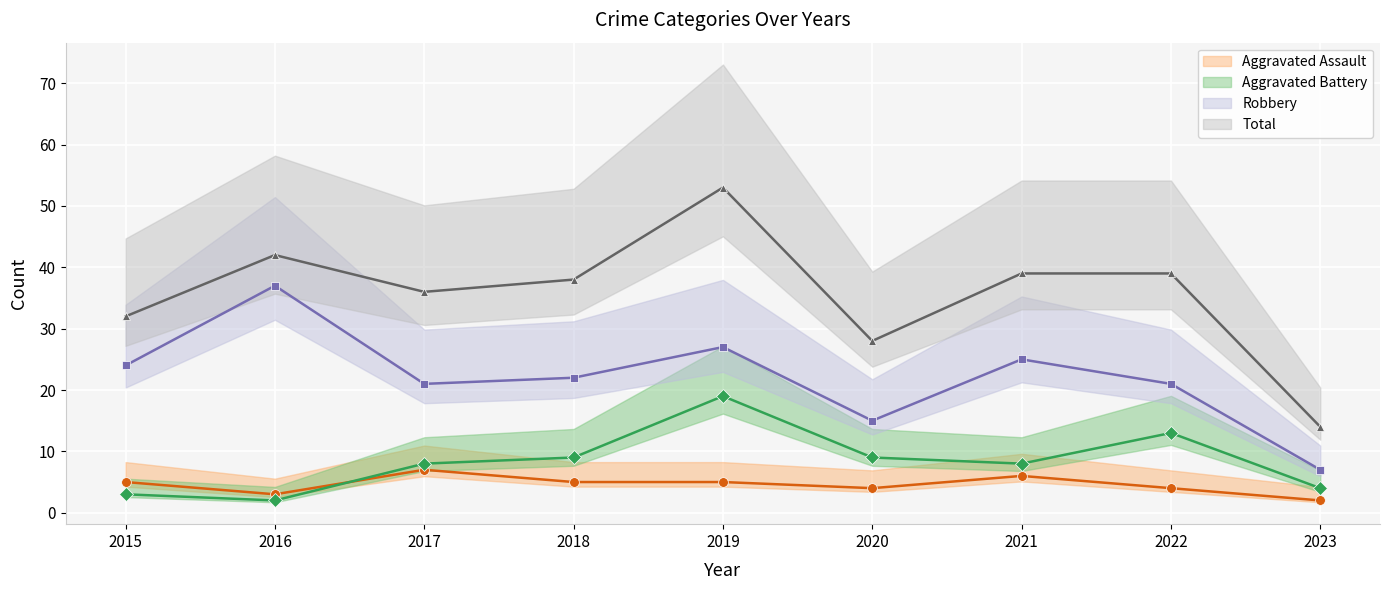

How many values in the Aggravated Assault series are below 5?

4